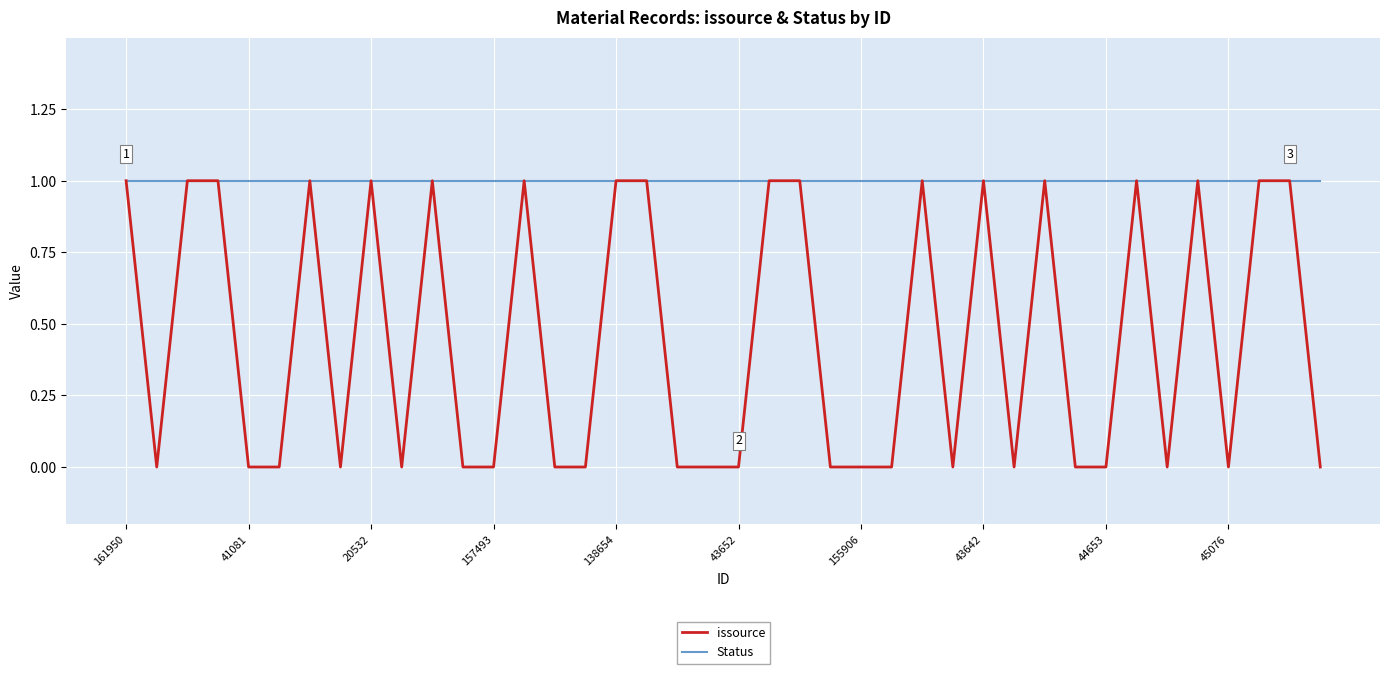

Rank the series by their average value, from lowest to highest.

issource, Status